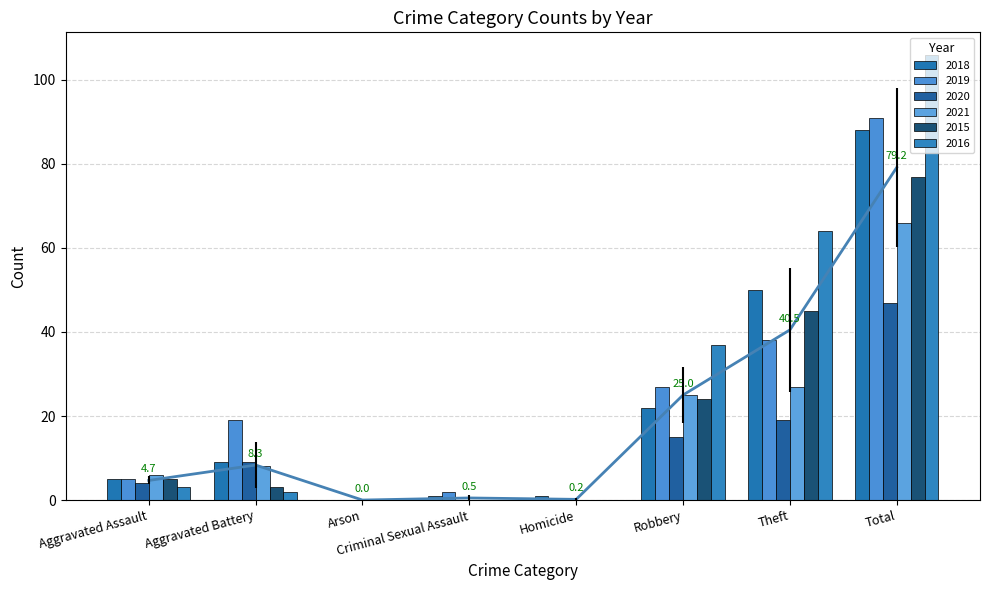

Is it true that 2016 equals 0 at Arson?

True